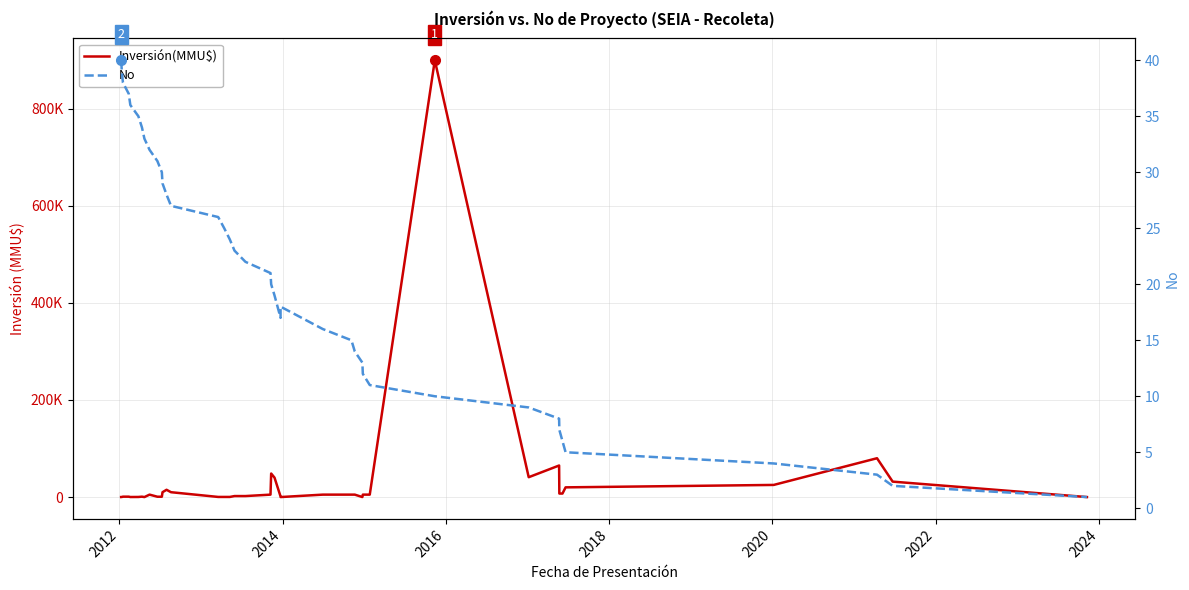

Is this an area chart (filled region under the line)?

No